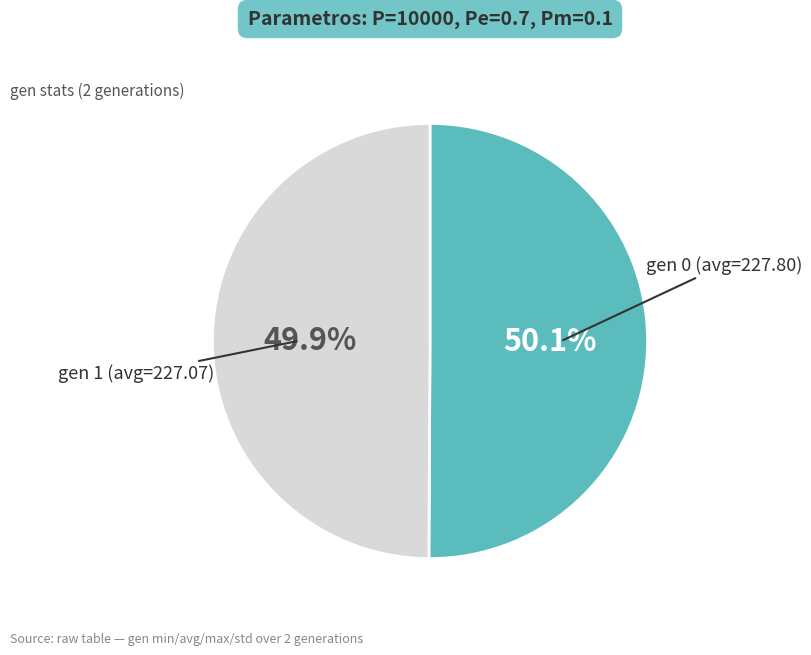

Is there any slice that represents more than half of the pie?

Yes